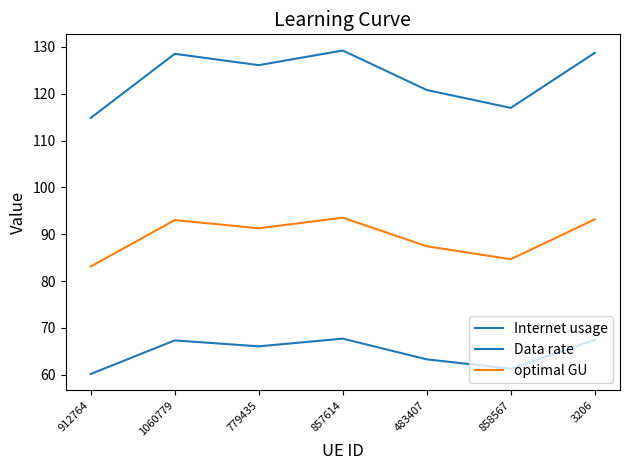

What is the minimum value shown in the chart?

60.2